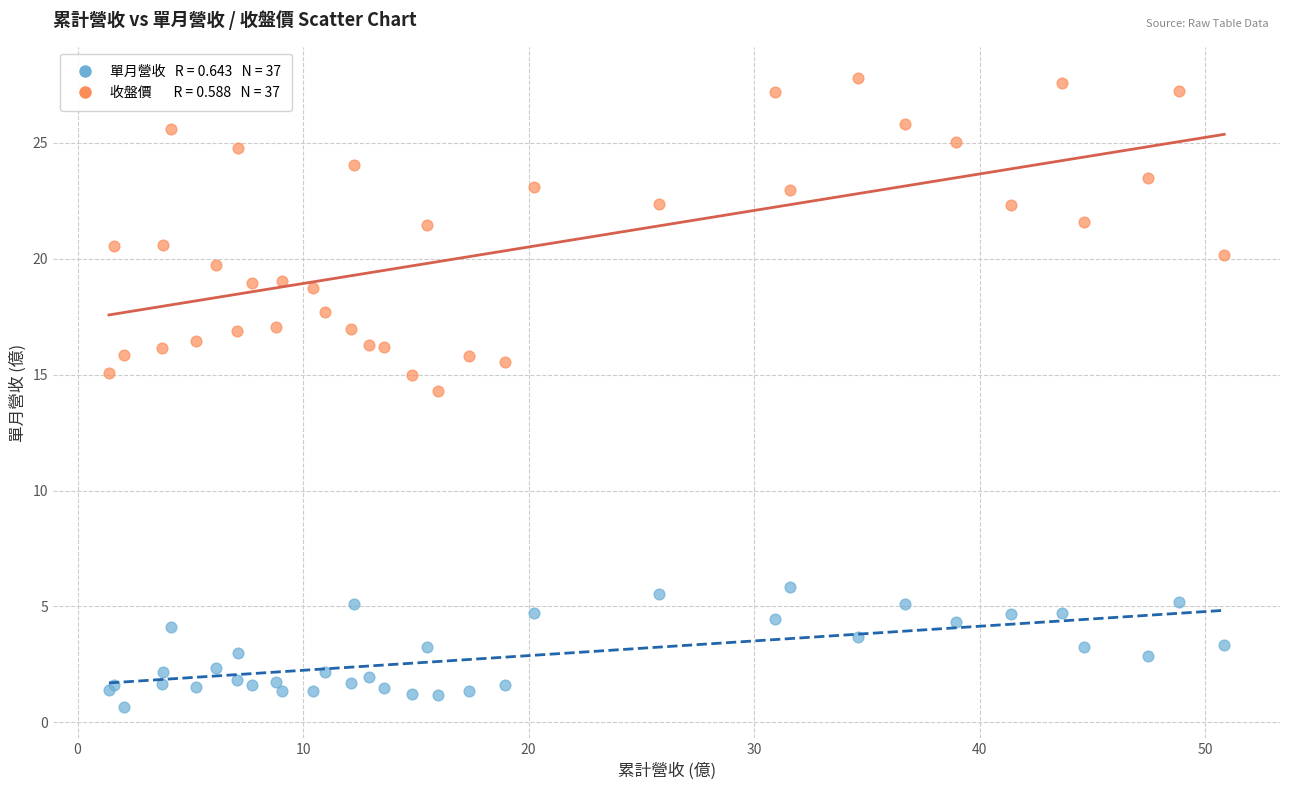

Across all series, what Y value is closest to 14?

14.3